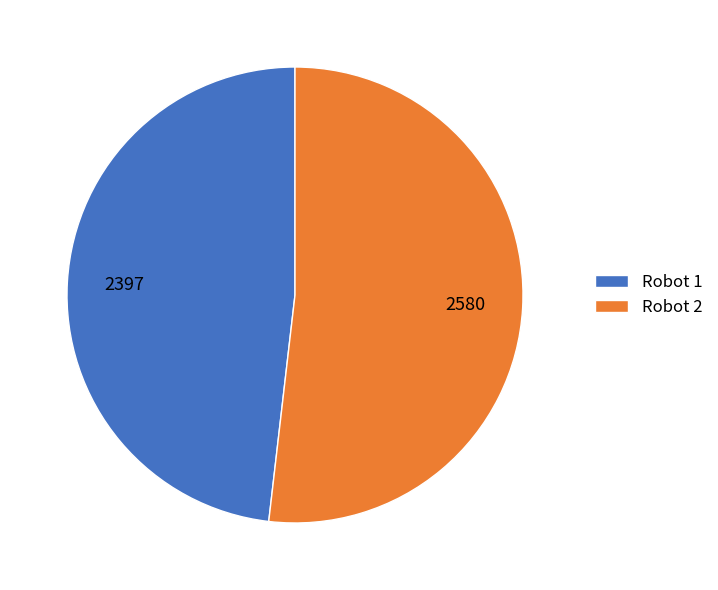

Rank the categories by value from highest to lowest.

Robot 2, Robot 1